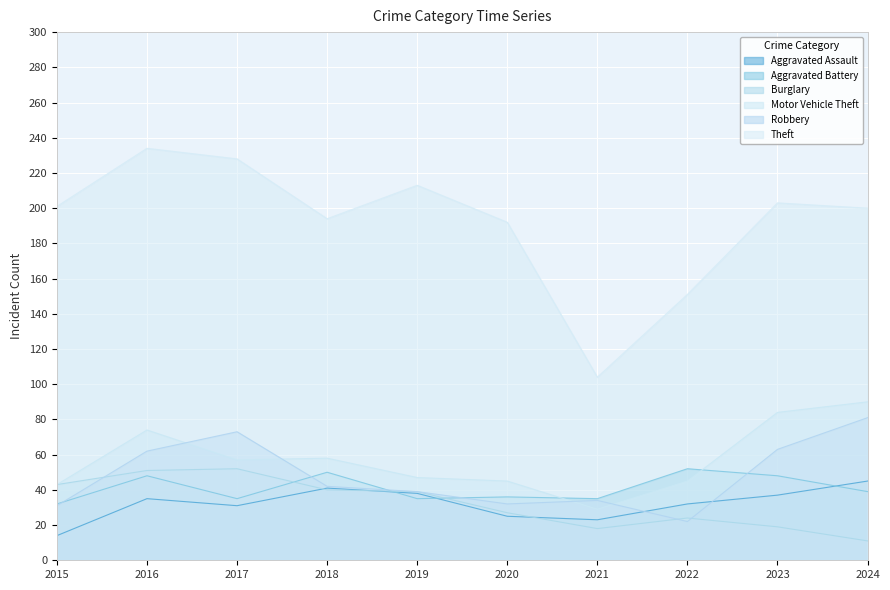

True or false: Theft and Aggravated Battery cross at least once.

False